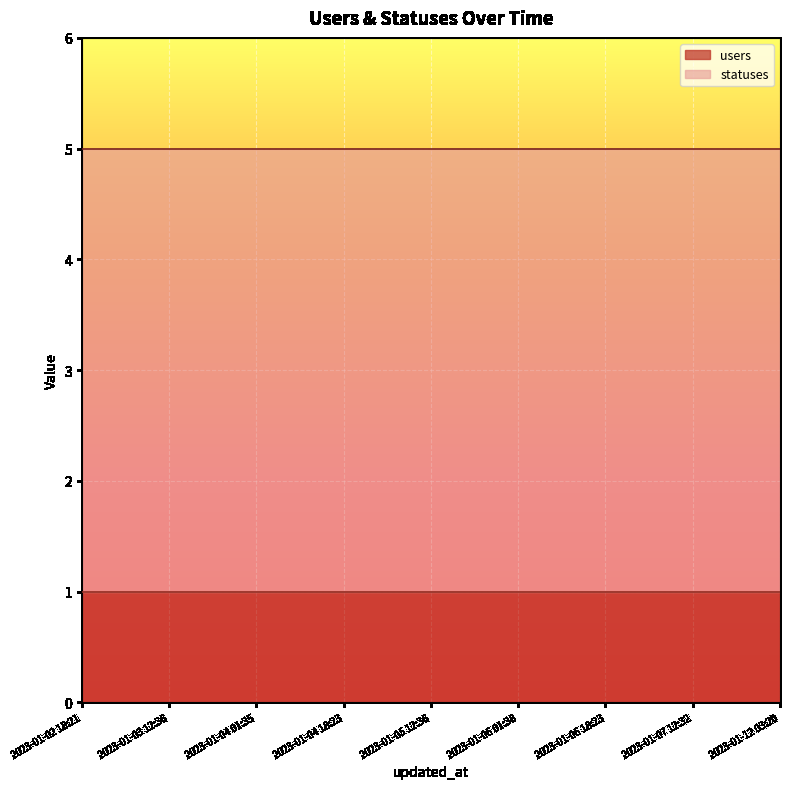

List the series in order of their overall mean, highest first.

statuses, users